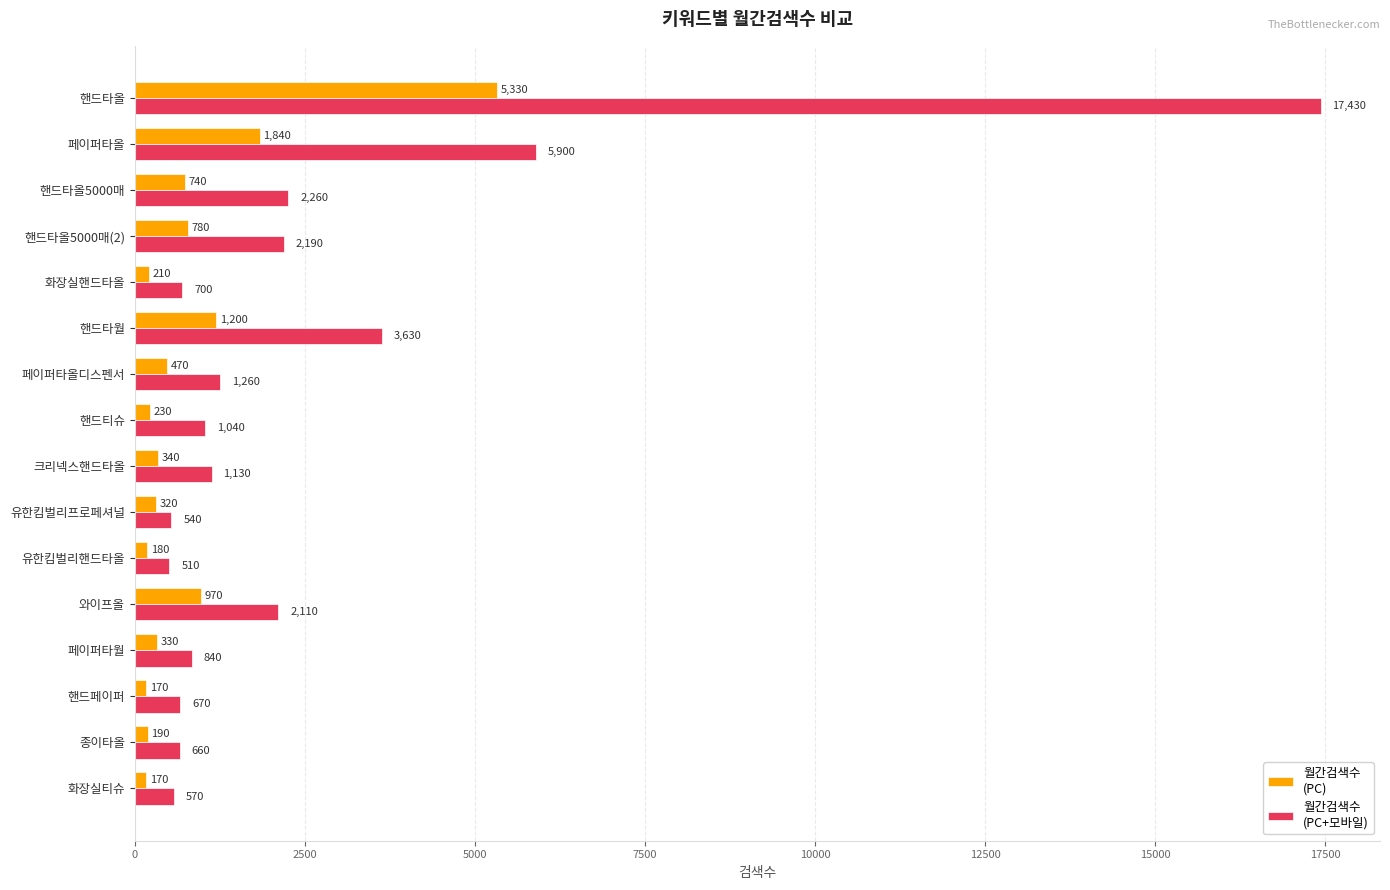

How many distinct data groups are displayed?

2